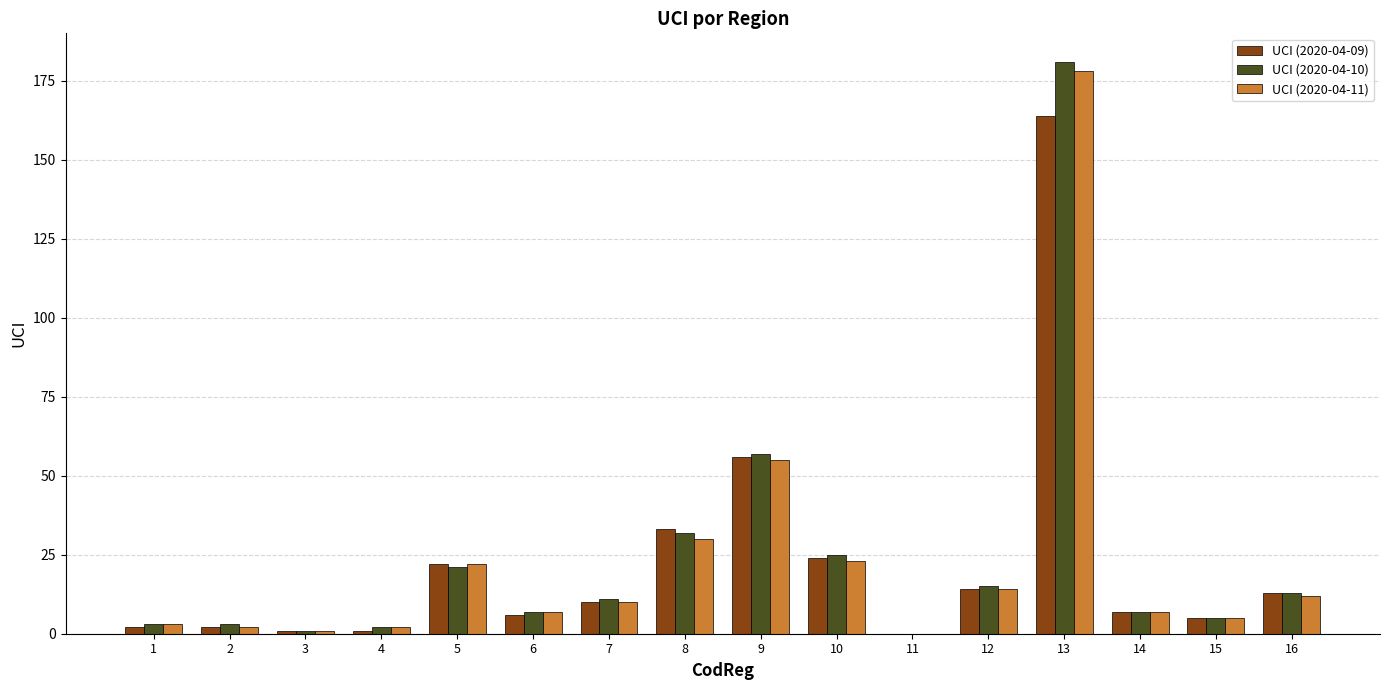

What is the average value of the UCI (2020-04-10) series?

24